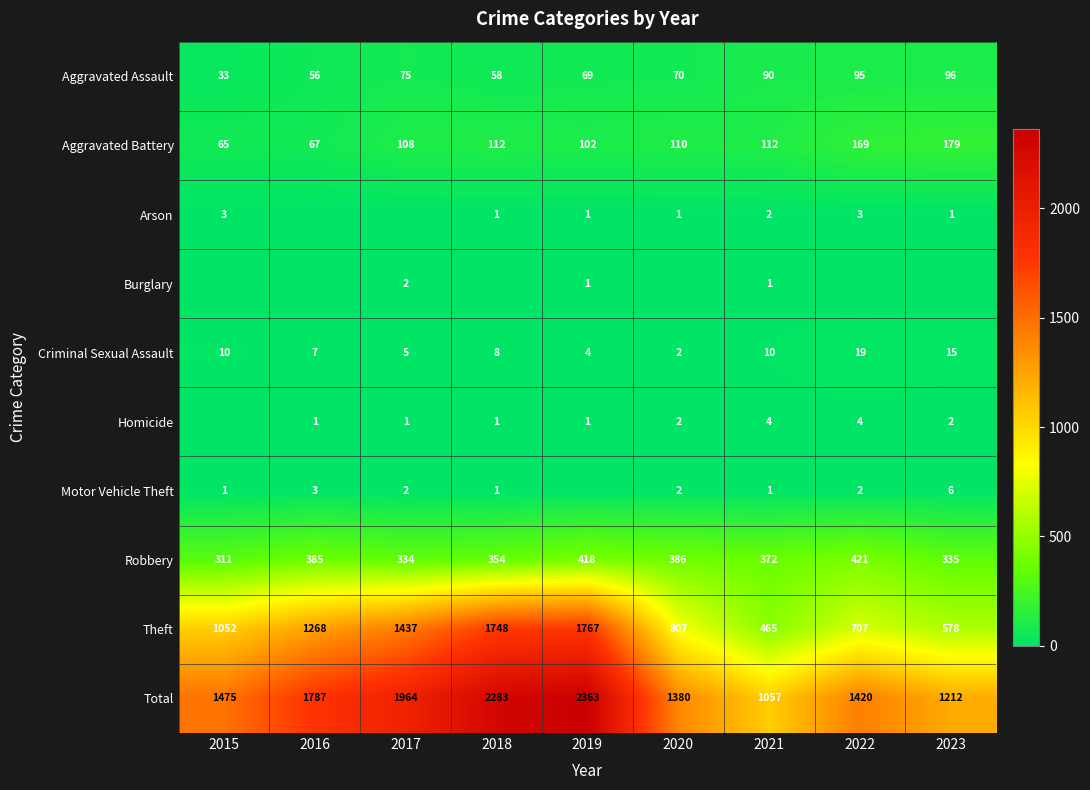

What is the difference between the maximum and minimum values in the Total series?

1306